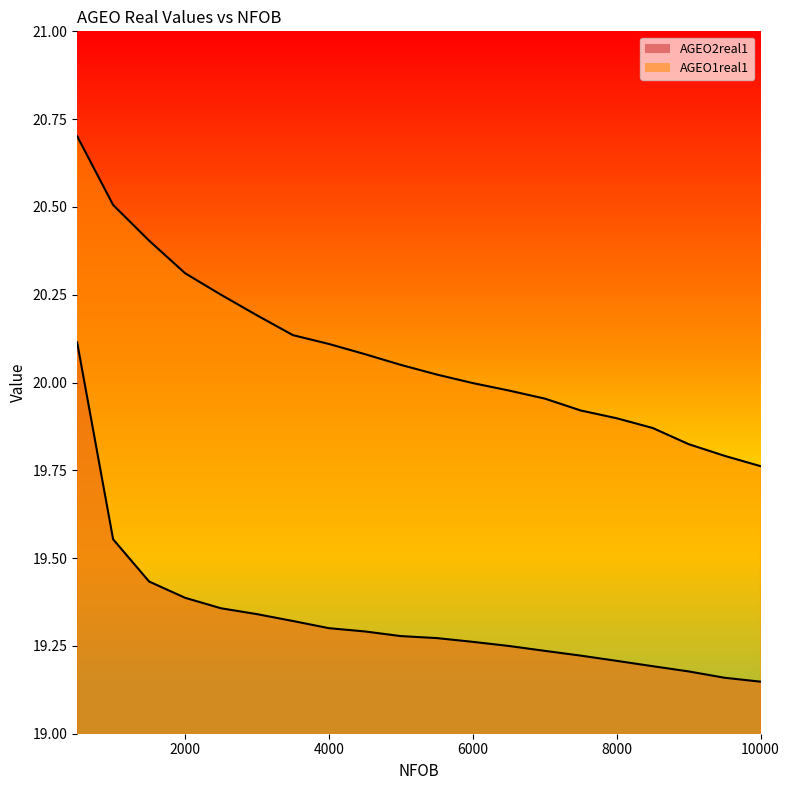

Between 3500 and 6000, which series saw the biggest shift?

AGEO1real1